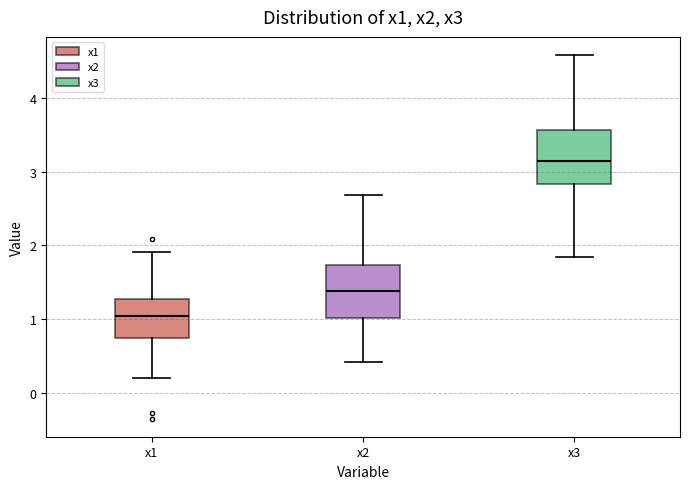

Where does the median line of the box for x2 sit on the y-axis? The values are not printed on the chart, so give them approximately, as read against the axis.

1.4